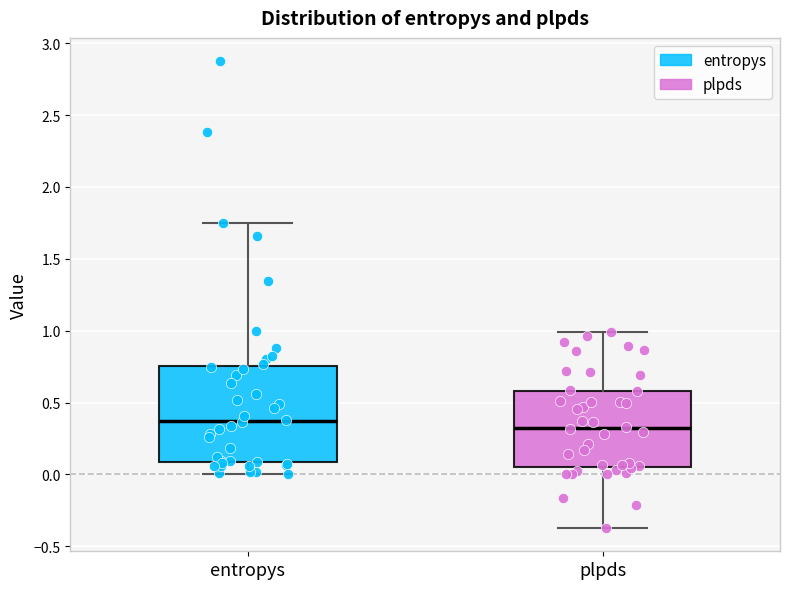

Where does the upper whisker of the box for entropys end on the y-axis? The values are not printed on the chart, so give them approximately, as read against the axis.

1.75